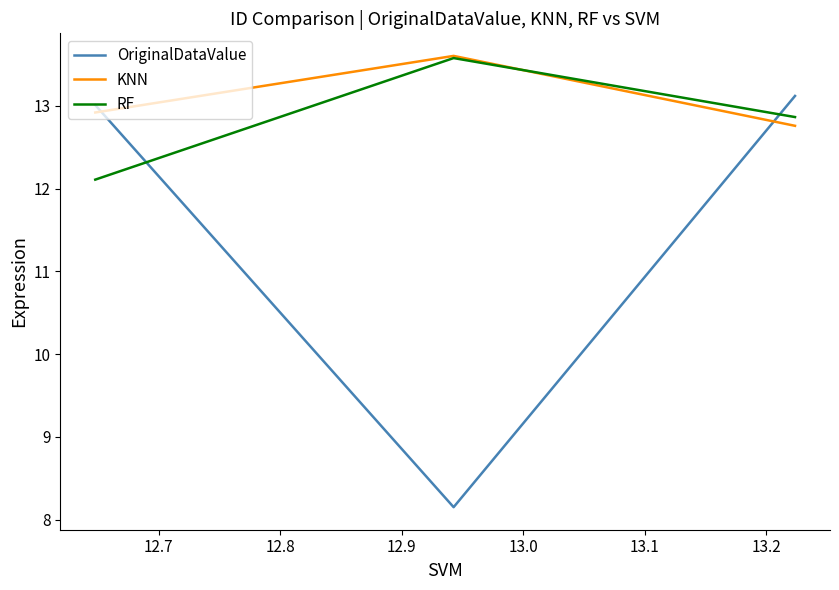

Which series has the largest range (max minus min)?

OriginalDataValue